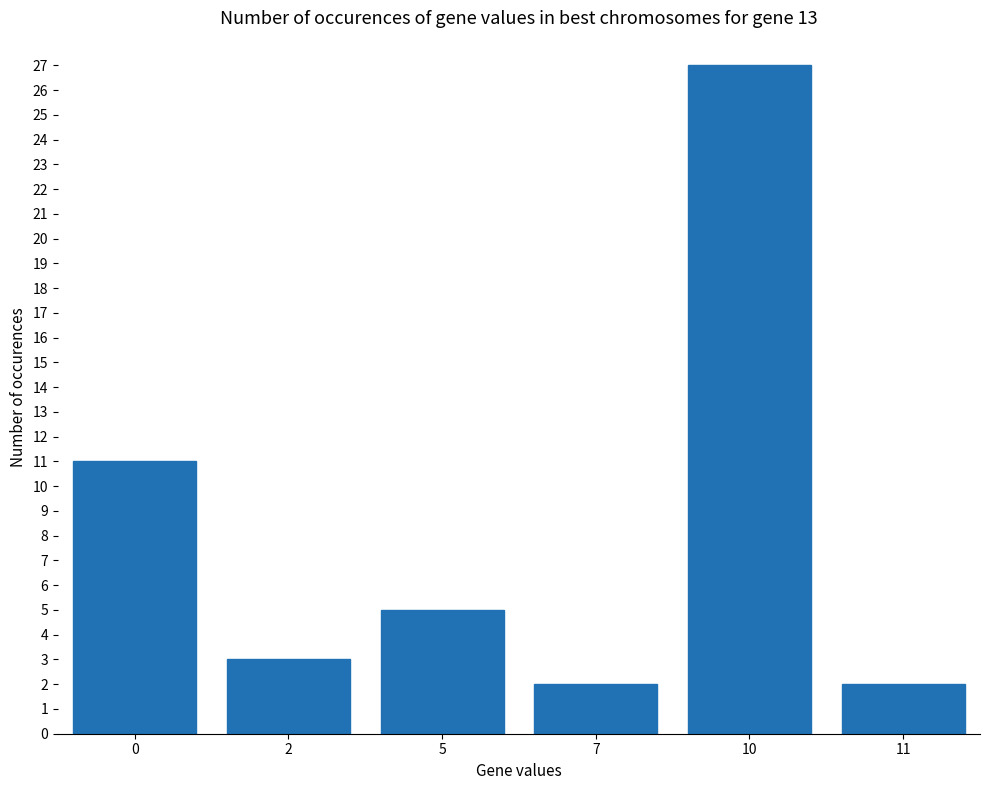

What is the change in value from 2 to 5?

+2